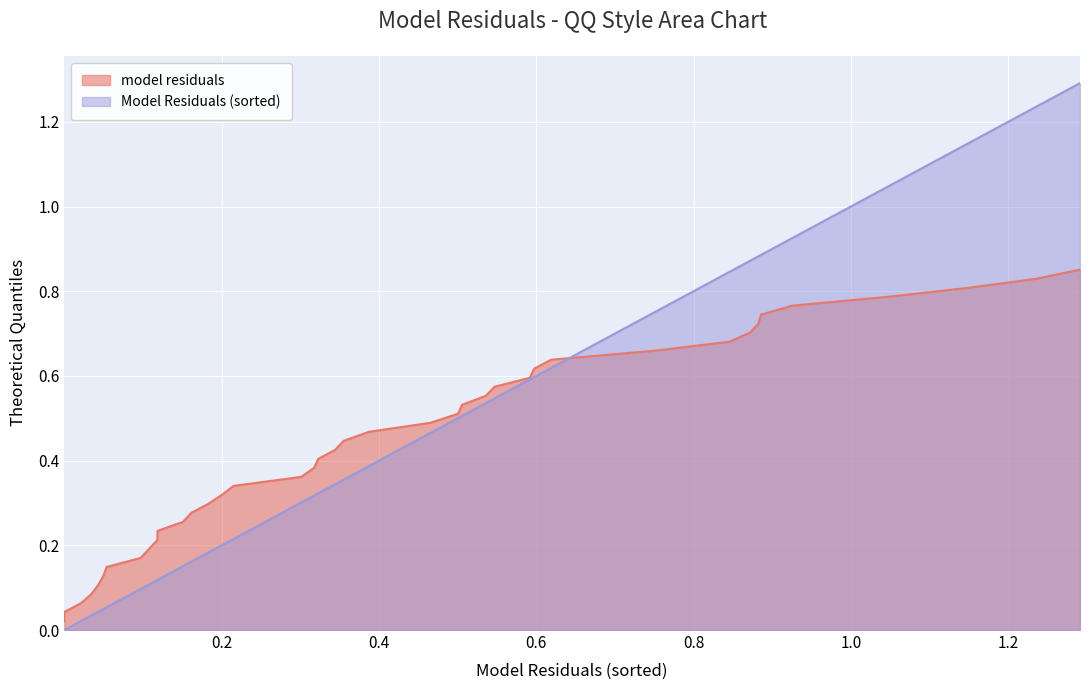

The model residuals series shows 0.2 at 8. True or false?

True